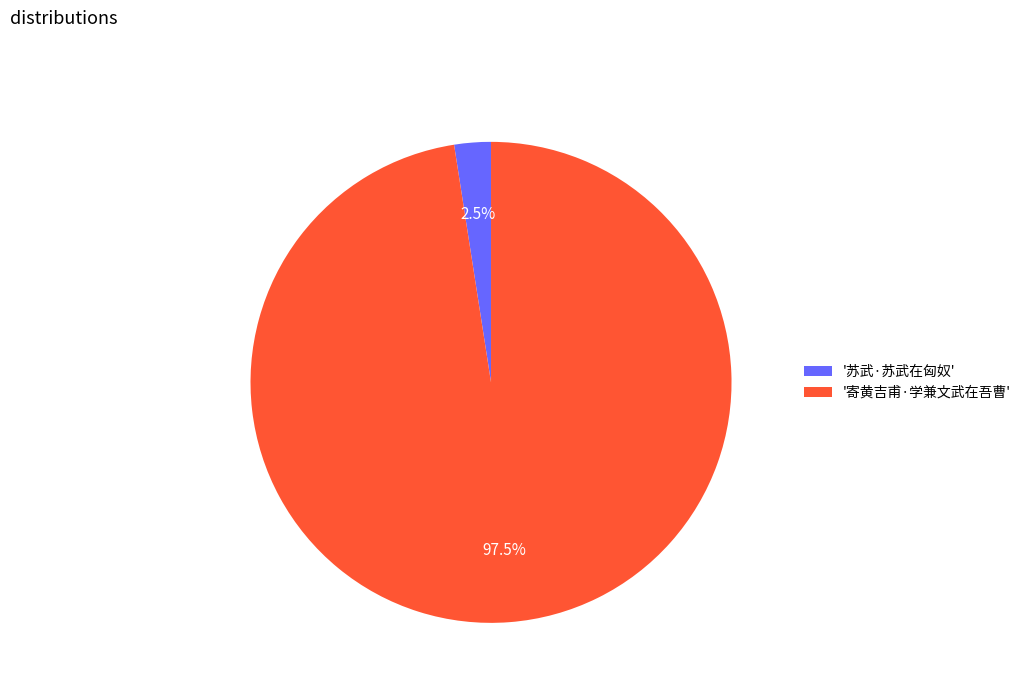

To the nearest percent, what is the difference between the largest and smallest slice percentages?

95%